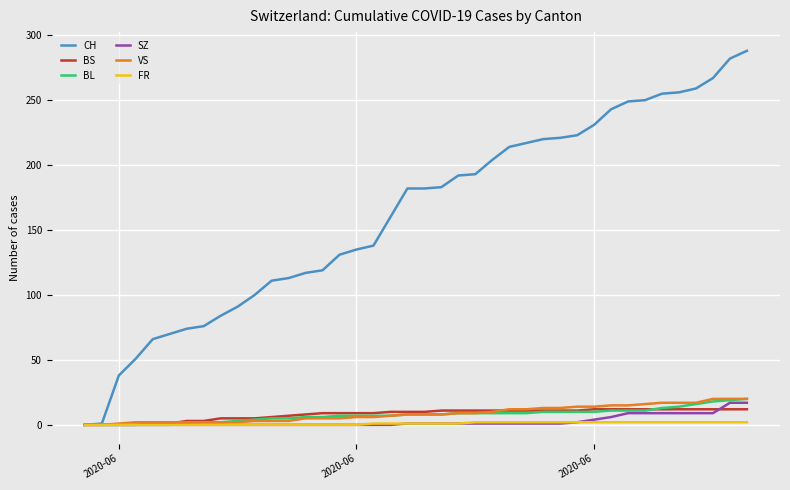

Which series has the widest spread of values?

CH